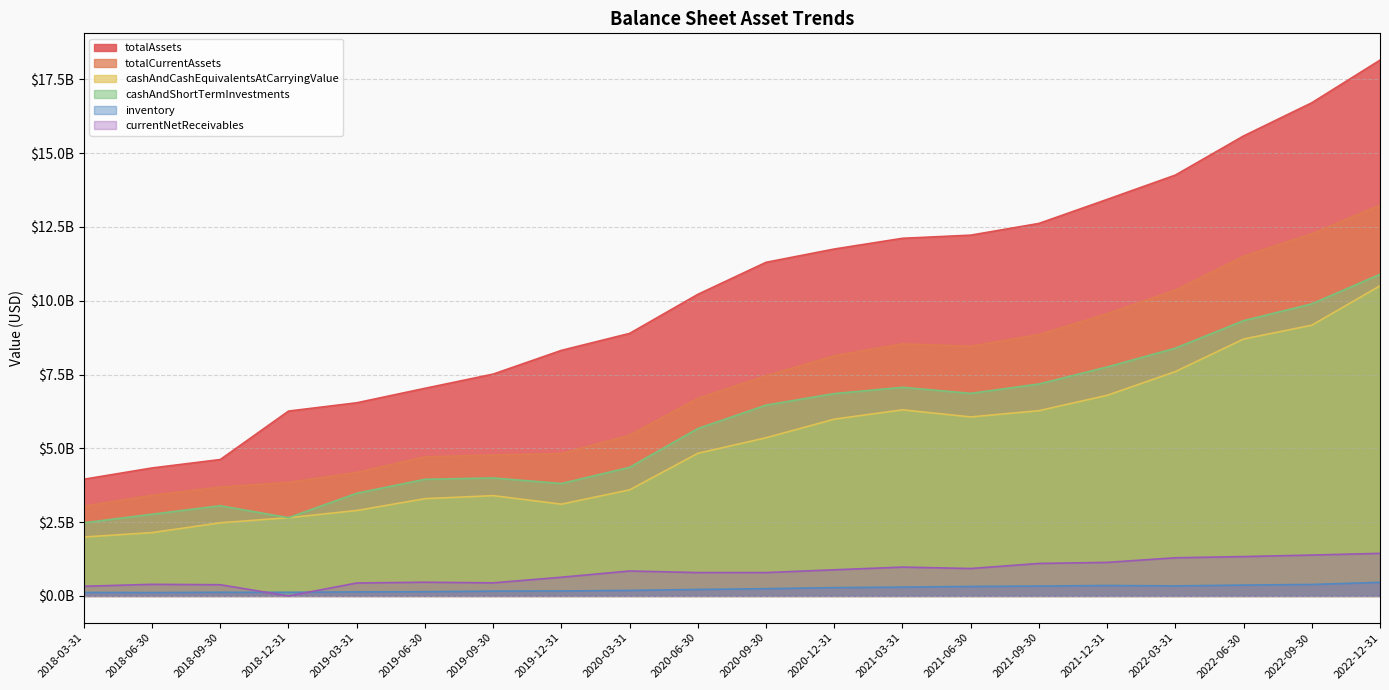

Which series has the largest range (max minus min)?

totalAssets